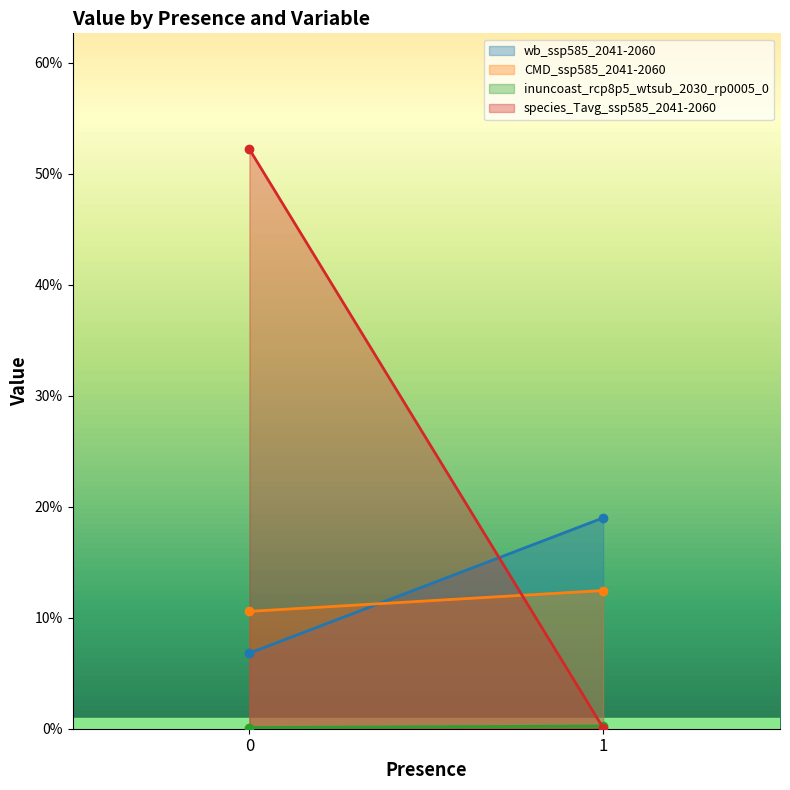

What is the total value across all series at 1?

0.3